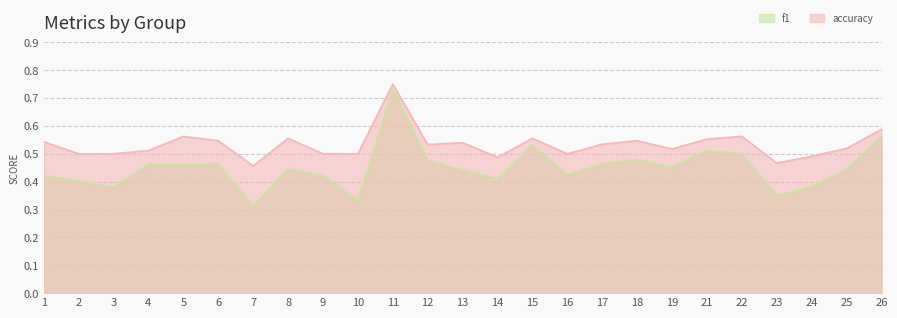

Does the chart have visible grid lines?

Yes